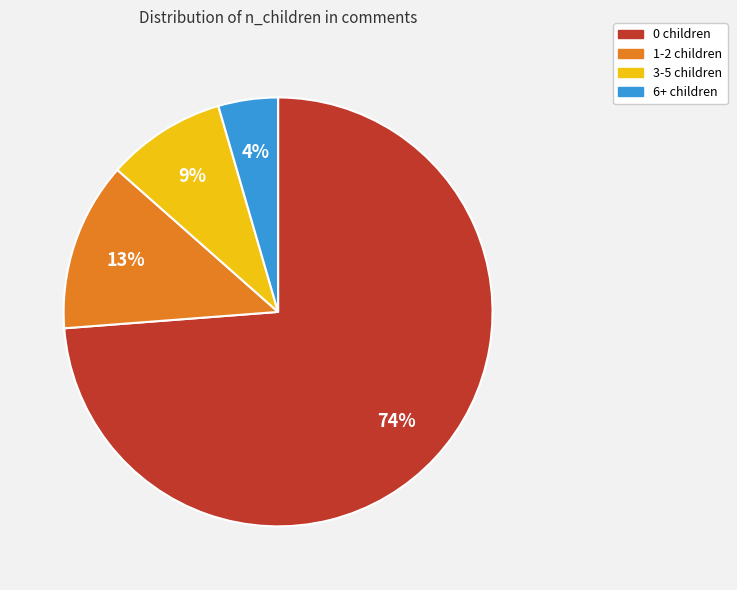

To the nearest percent, what is the average slice percentage?

25%